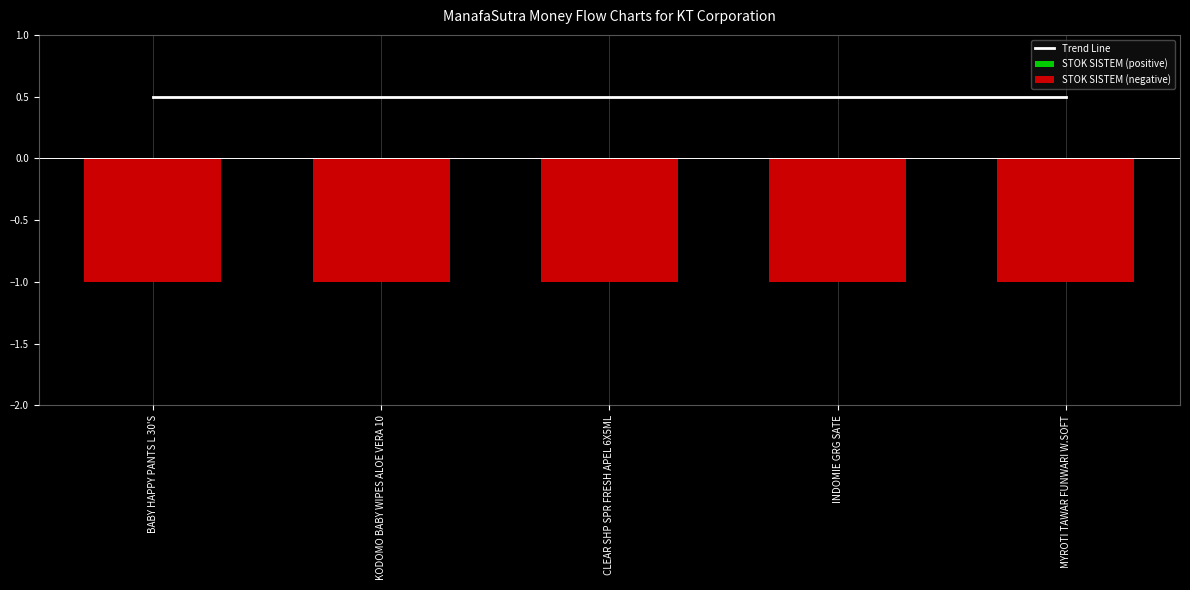

What is the sum of all Trend Line values?

2.5